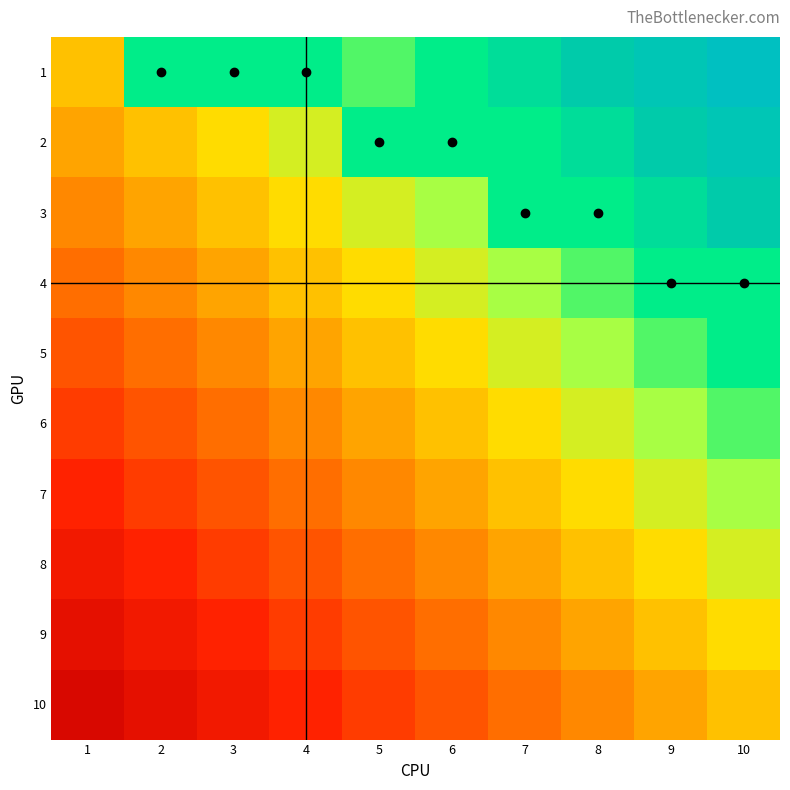

What is the total value across all series at 4?

4.3